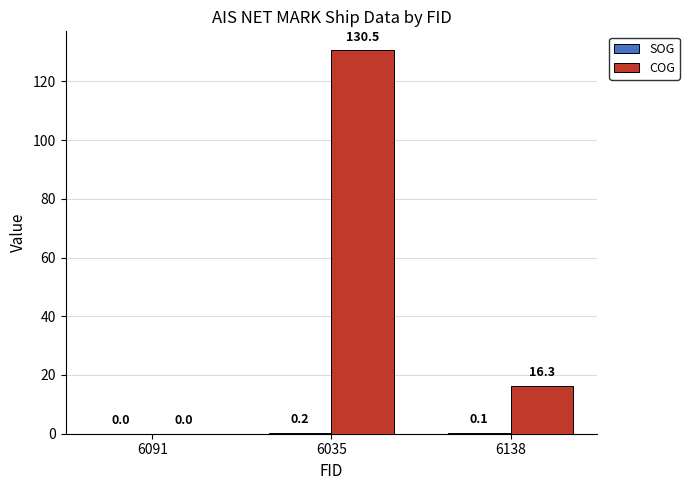

Which series has the largest total across all categories?

COG